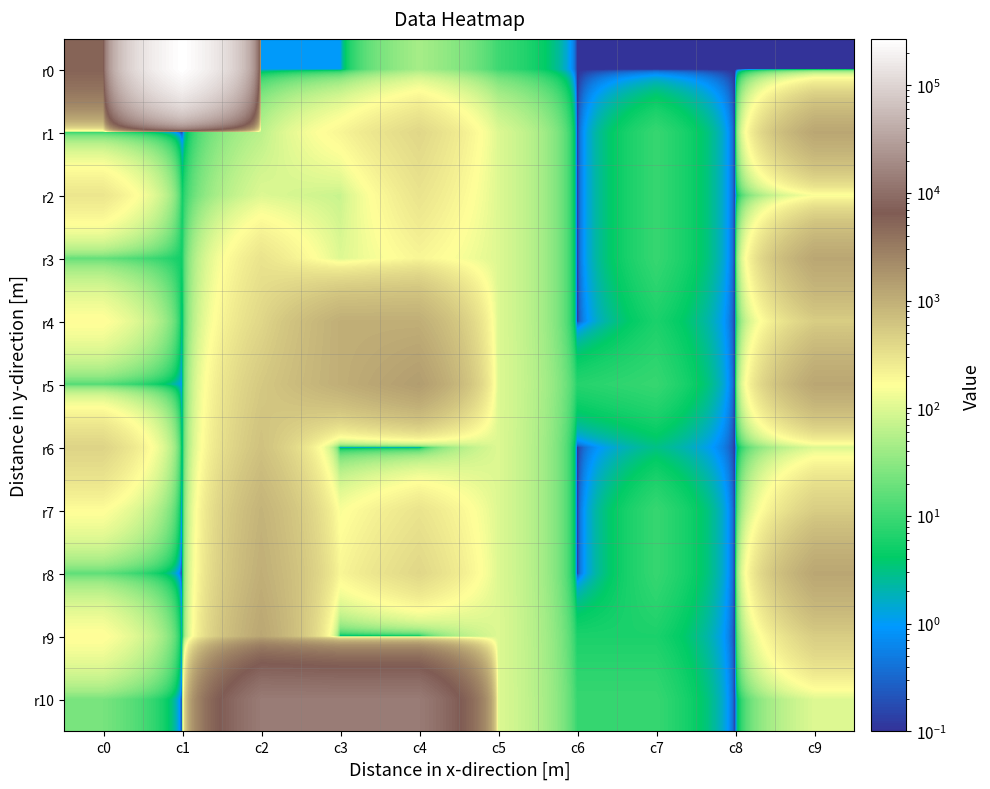

Rank the series at c0 from lowest to highest value.

r1, r5, r8, r3, r10, r7, r4, r9, r2, r6, r0